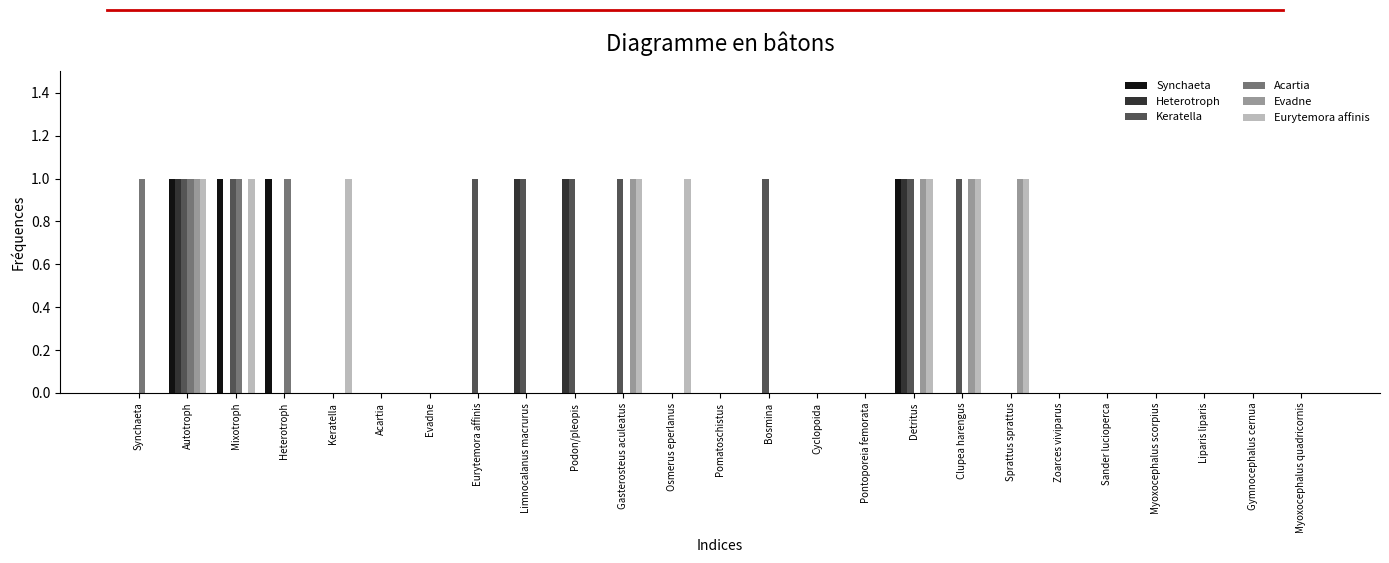

Which series changed the most between Bosmina and Zoarces viviparus?

Keratella